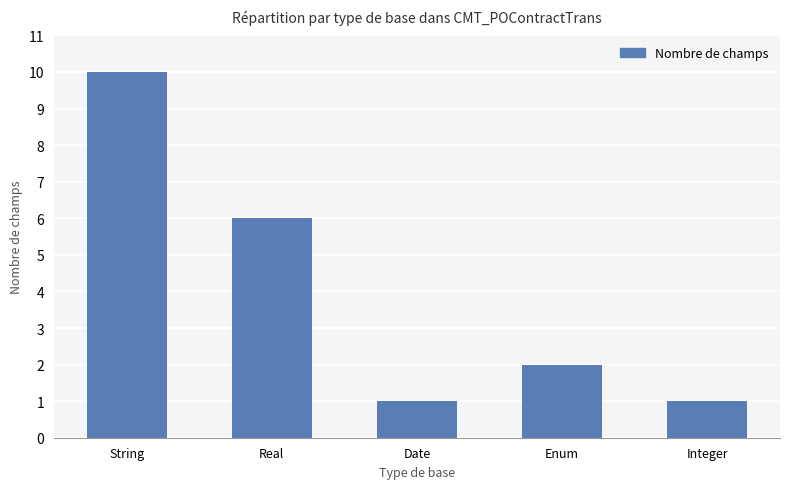

What is the label of the 4th bar from the left?

Enum